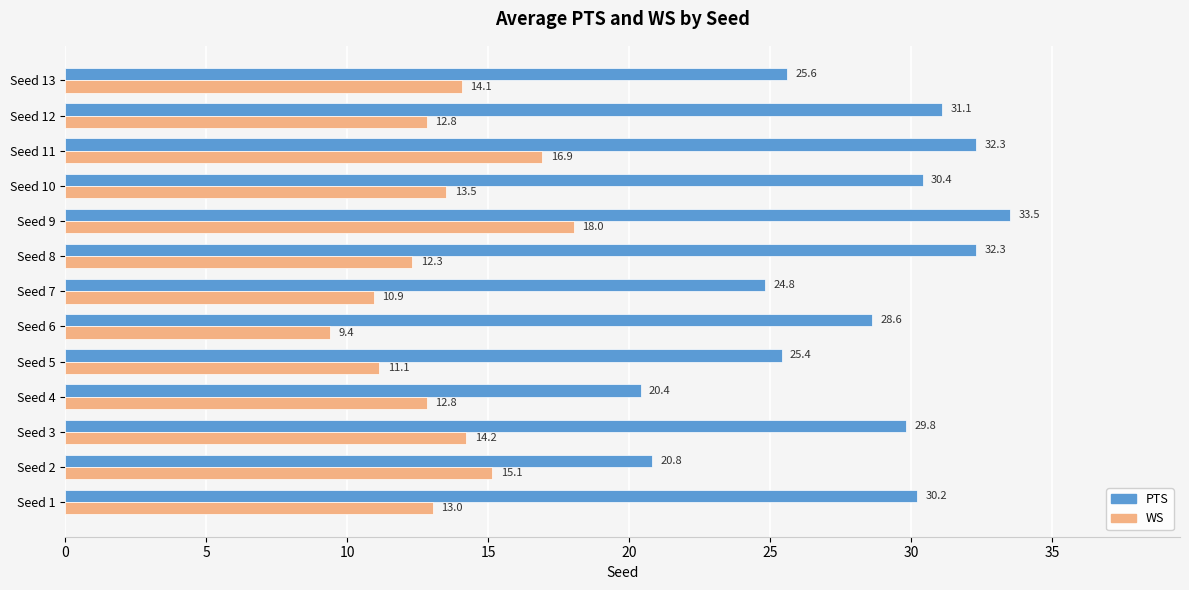

The WS series shows 18.0 at Seed 9. True or false?

True